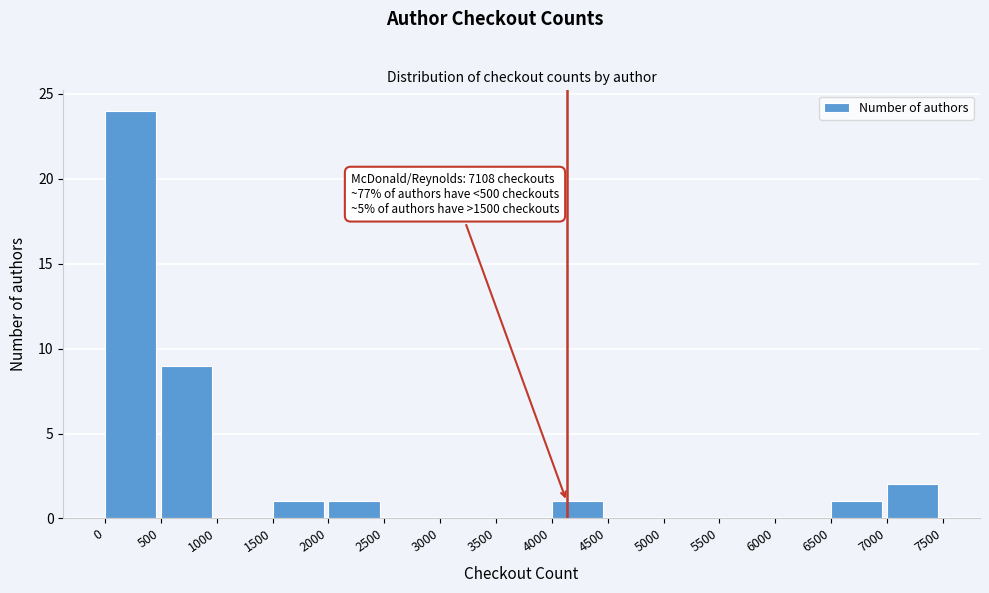

Which range on the x-axis has the tallest bar?

0 to 500